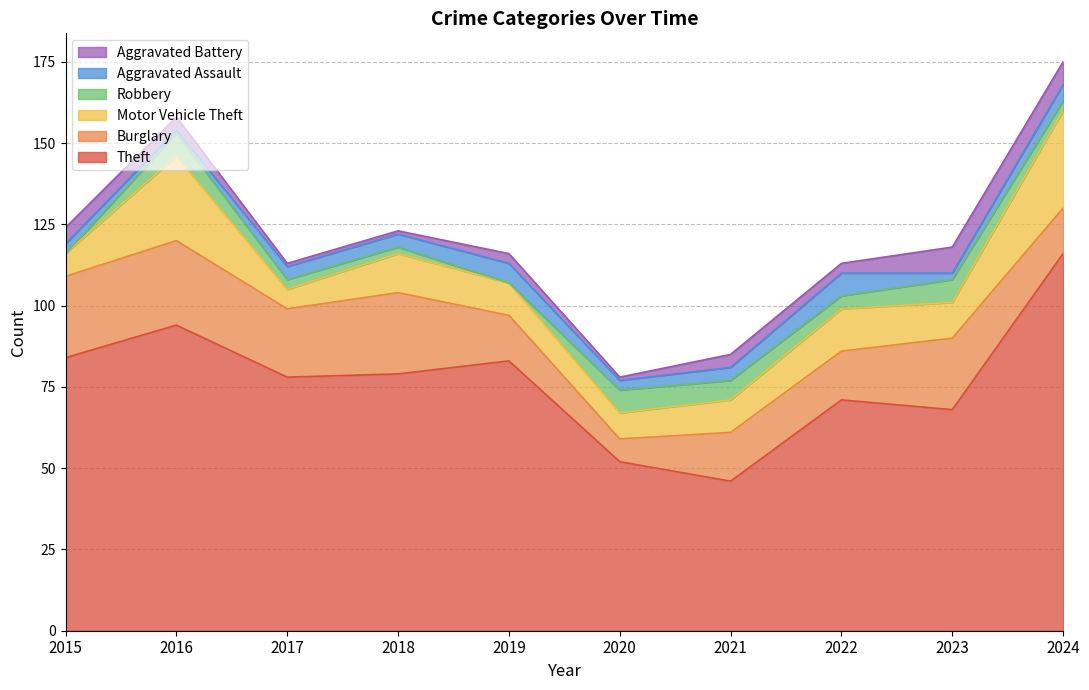

How many series are shown in this chart?

6